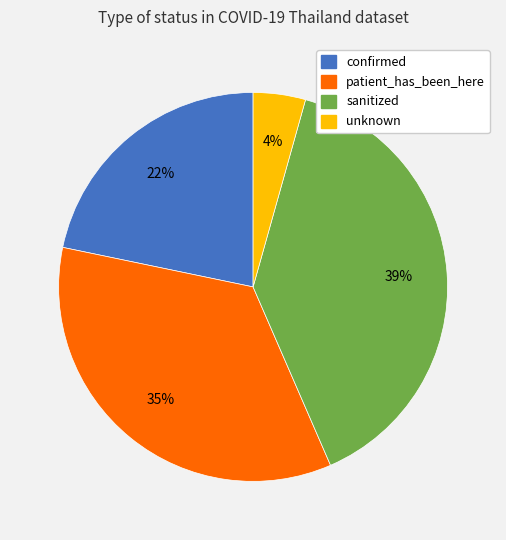

How many segments does this pie chart have?

4